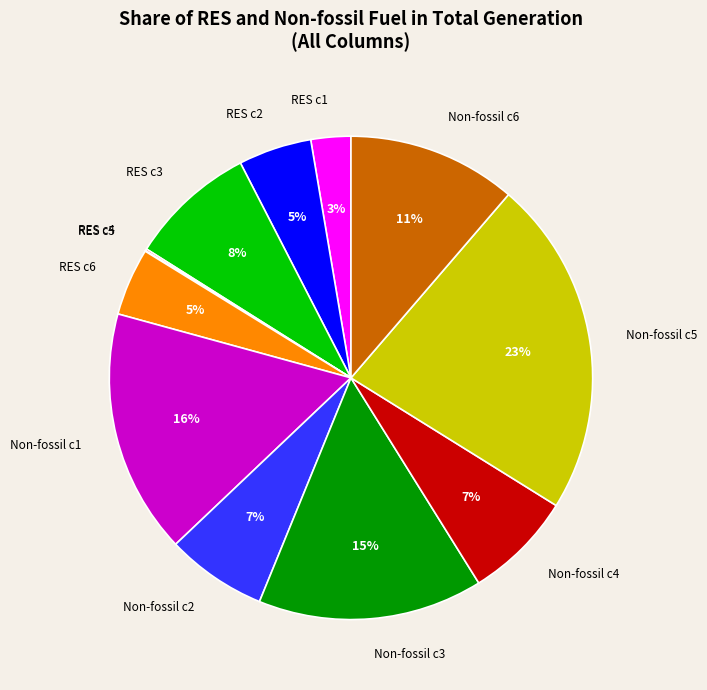

Is it true that Non-fossil c1 is 22% of the pie?

False